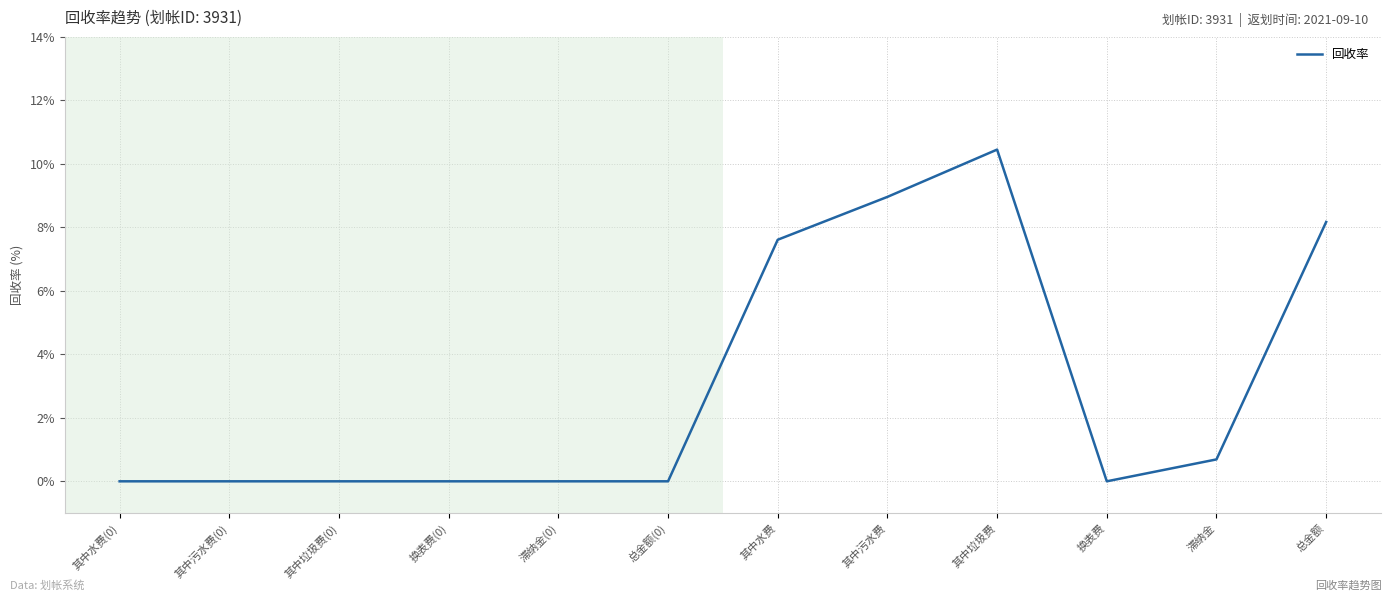

What is the sum of all values?

35.9